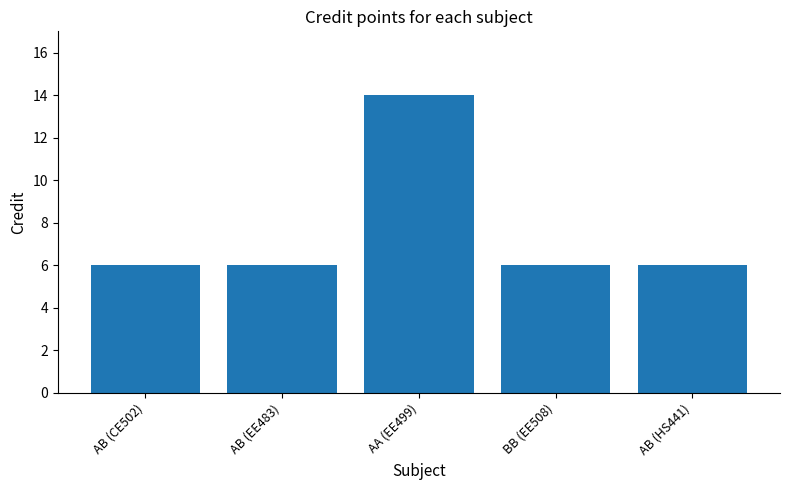

What is the greatest value displayed?

14